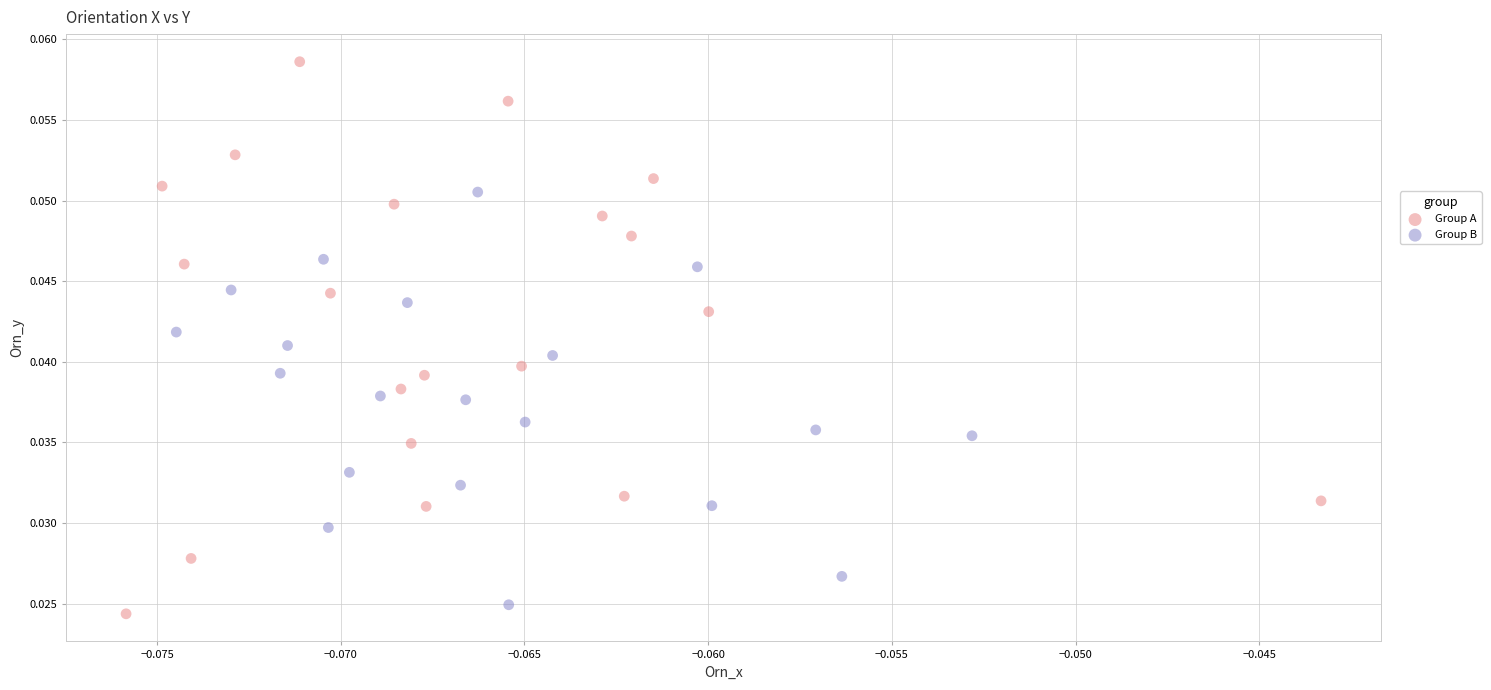

What are all the series names shown in the legend?

Group A, Group B